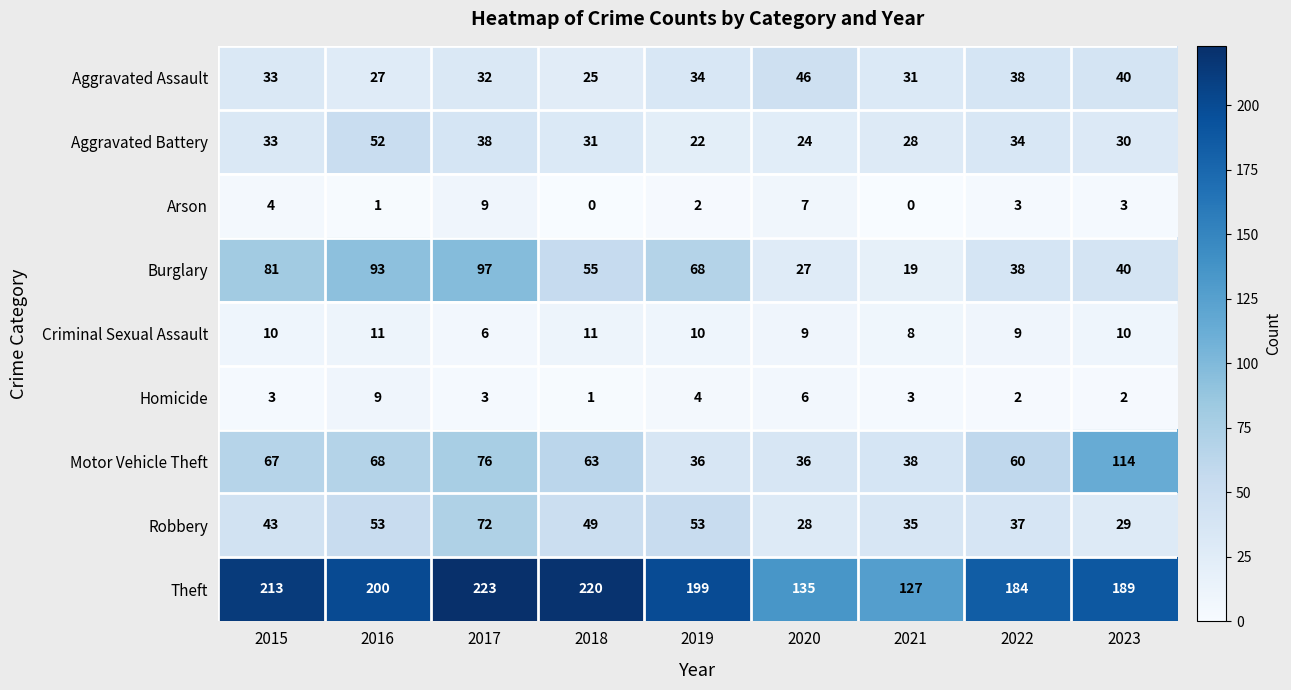

At which category does the chart reach its peak across all series?

2017